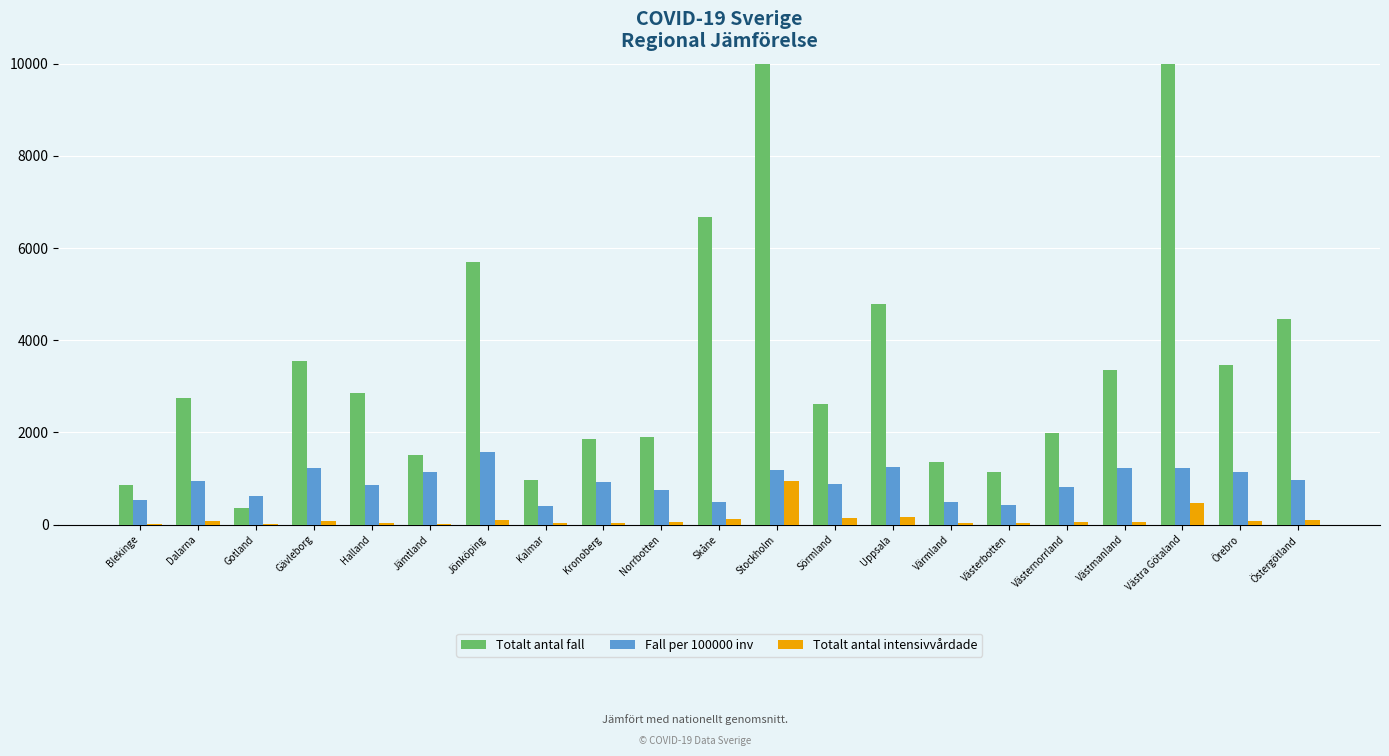

At which label does Totalt antal fall reach its peak?

Stockholm